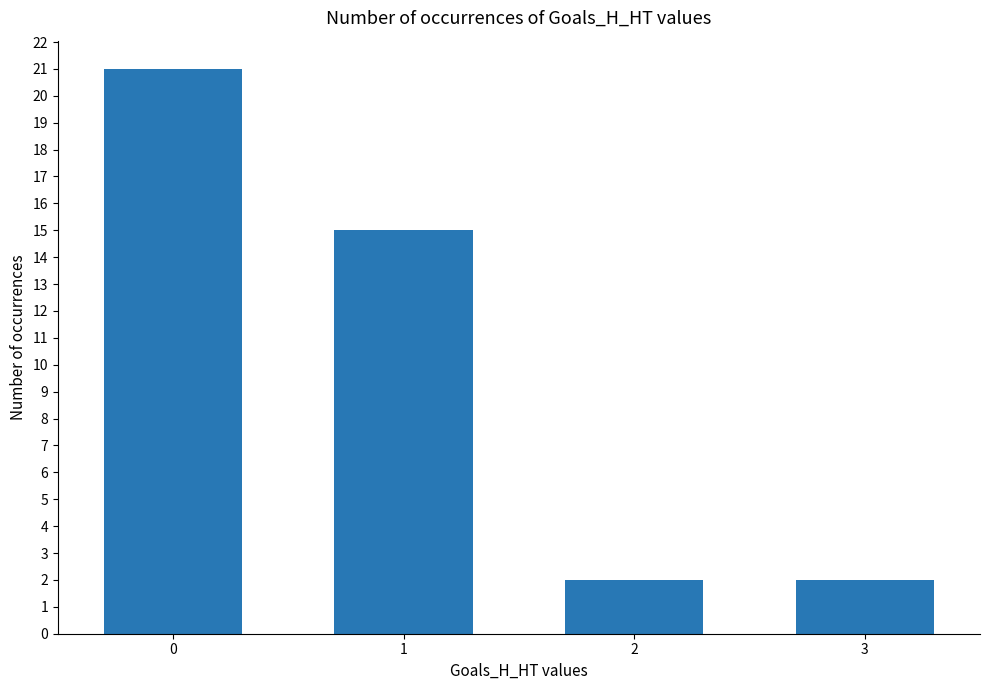

Reading left to right, extract all data points from this chart.

0=21	1=15	2=2	3=2